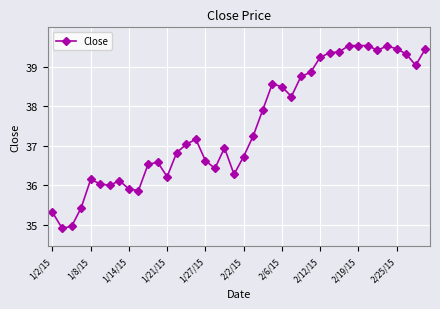

What is the value of the 7th point from the left?

36.0